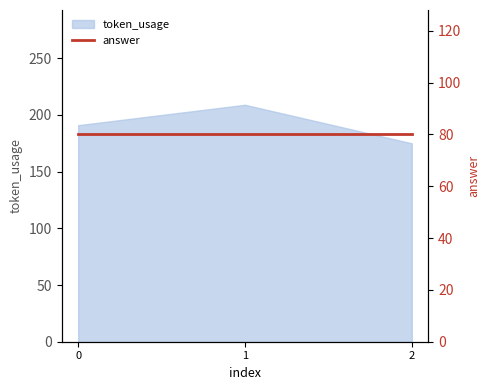

What is the value of the 3rd point from the left?

175